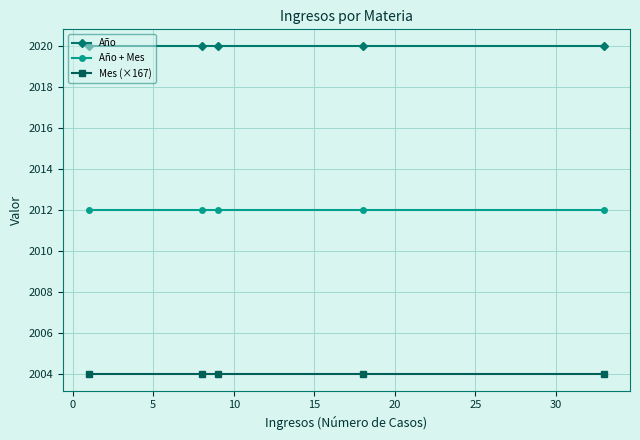

List the series in order of their overall mean, lowest first.

Mes (×167), Año + Mes, Año